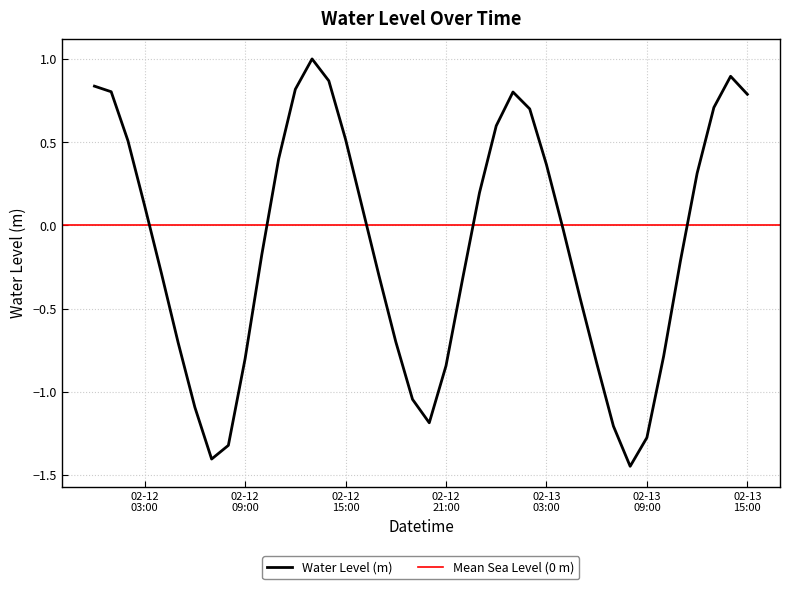

The chart shows a value of 0.5 at 2023-02-12 02:00:00. True or false?

True